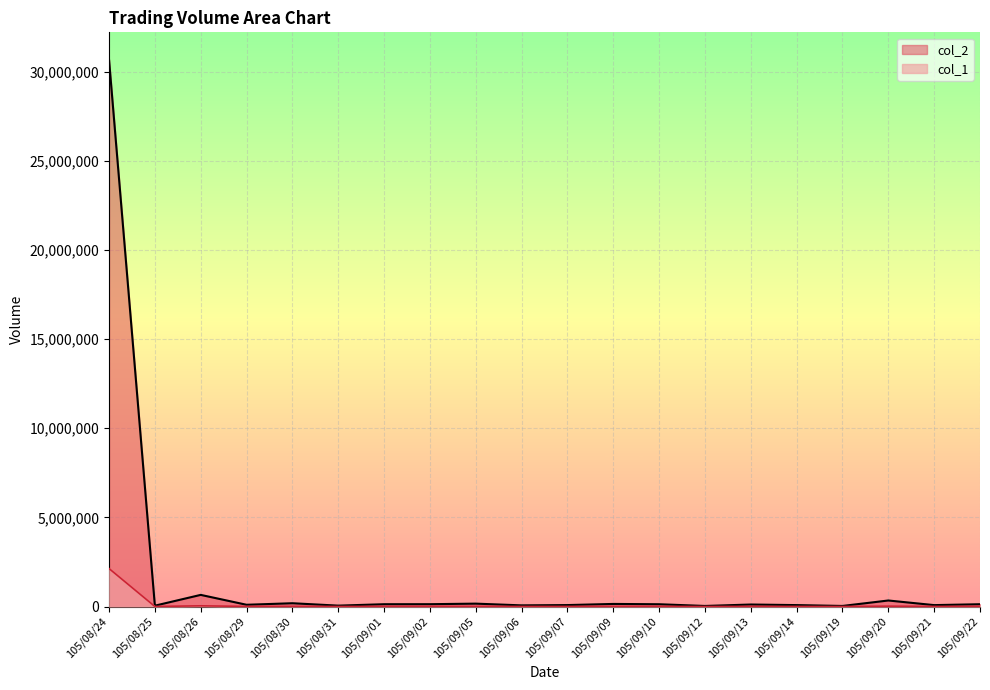

True or false: col_1 and col_2 cross at least once.

False